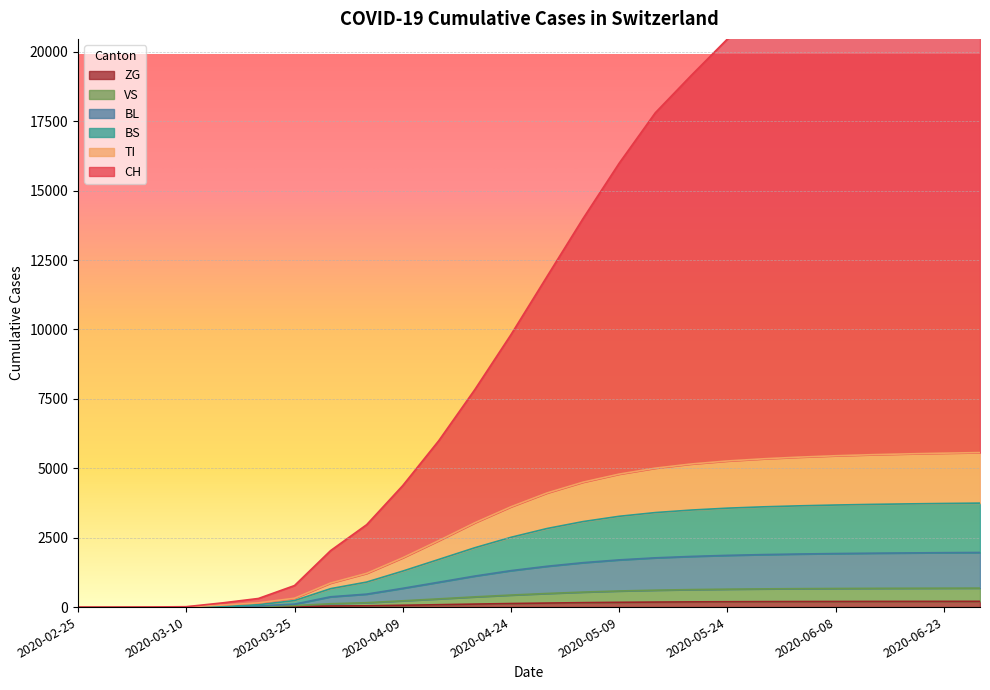

True or false: VS and ZG intersect in this chart.

False